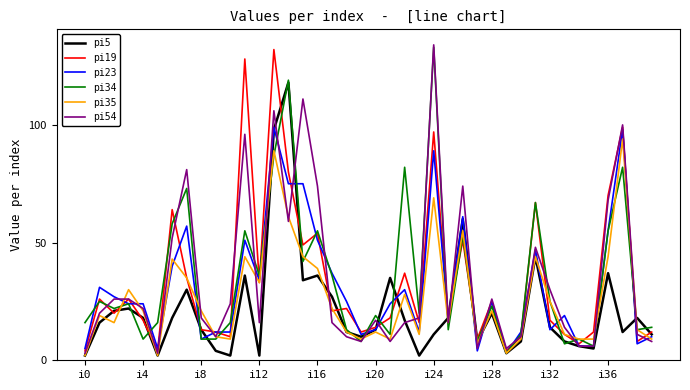

True or false: pi5 and pi19 intersect in this chart.

True